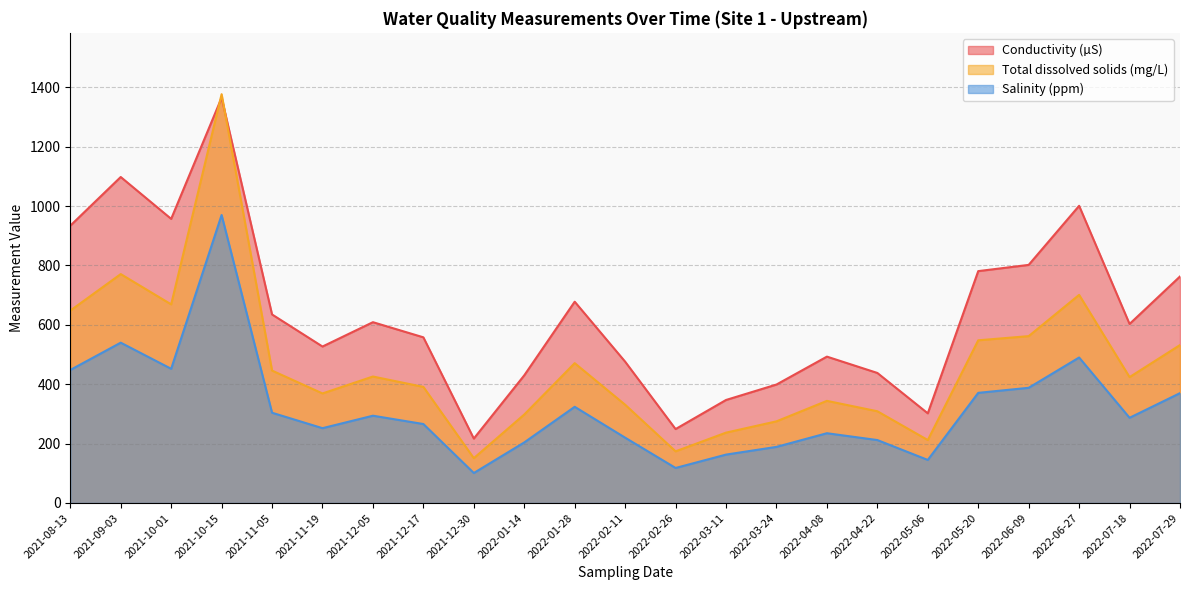

Where is Conductivity (µS) nearest to the value 791?

2022-05-20